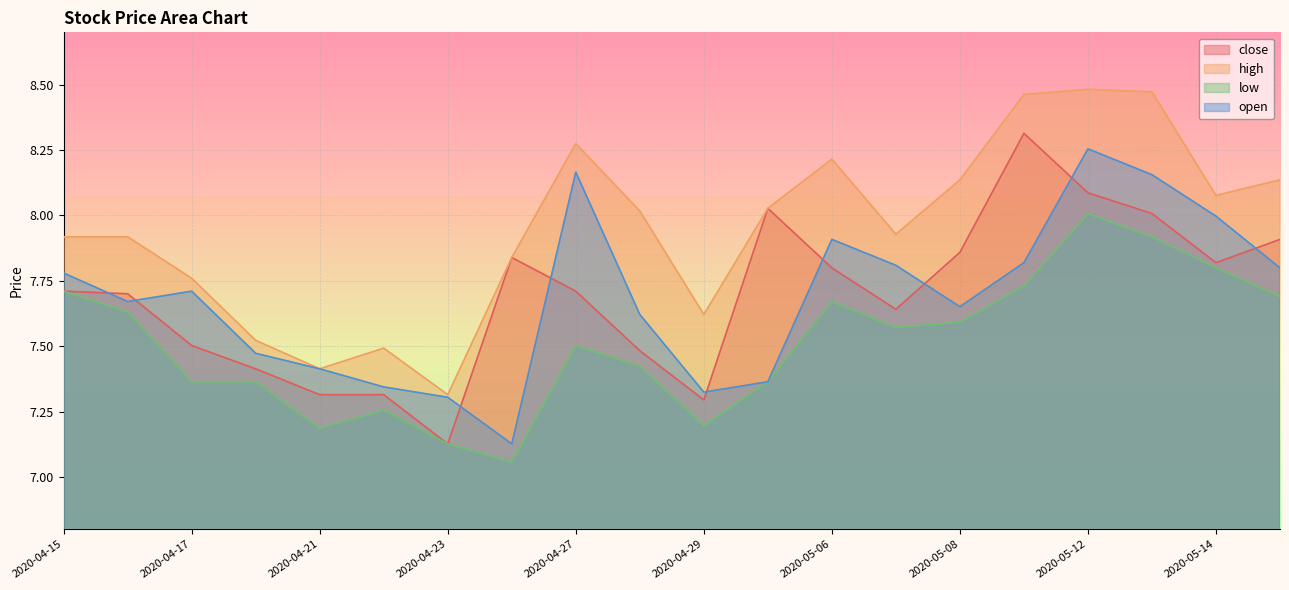

At 2020-05-06, list the series in order from largest to smallest.

high, open, close, low